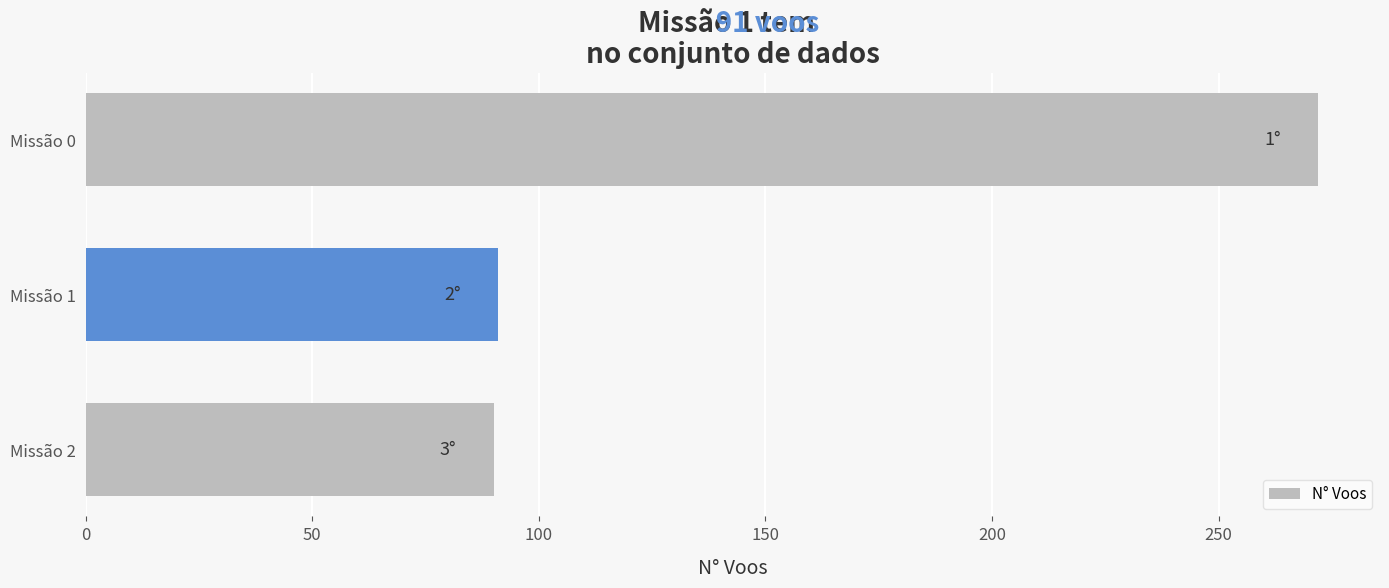

What is the maximum value shown in the chart?

272